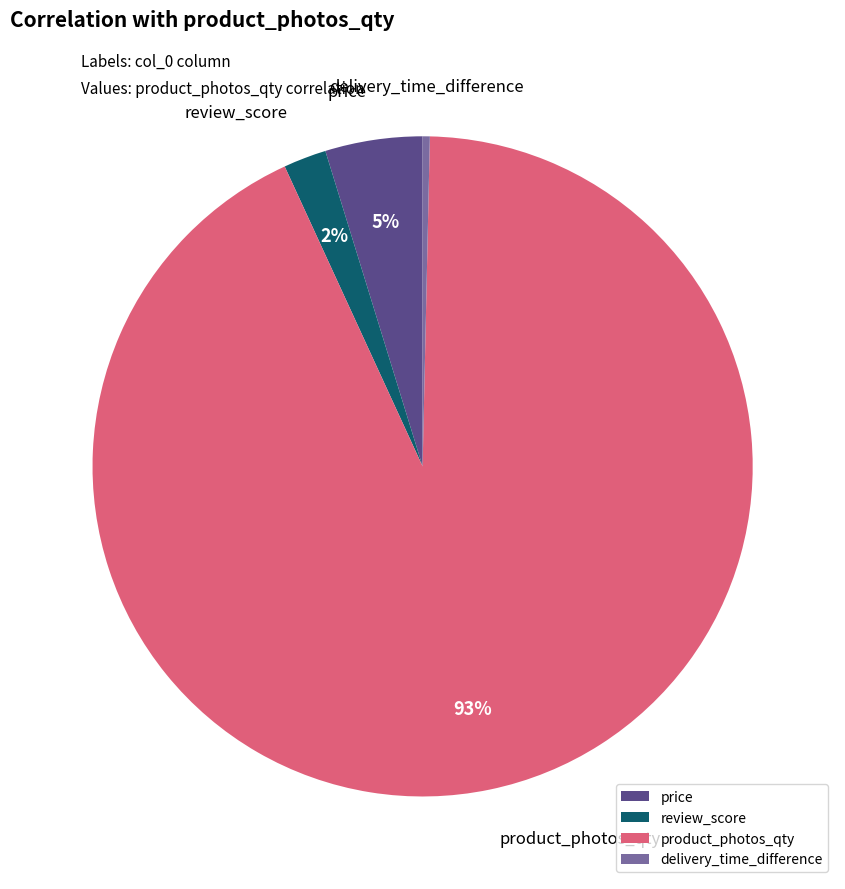

Which has a higher value, review_score or delivery_time_difference?

review_score